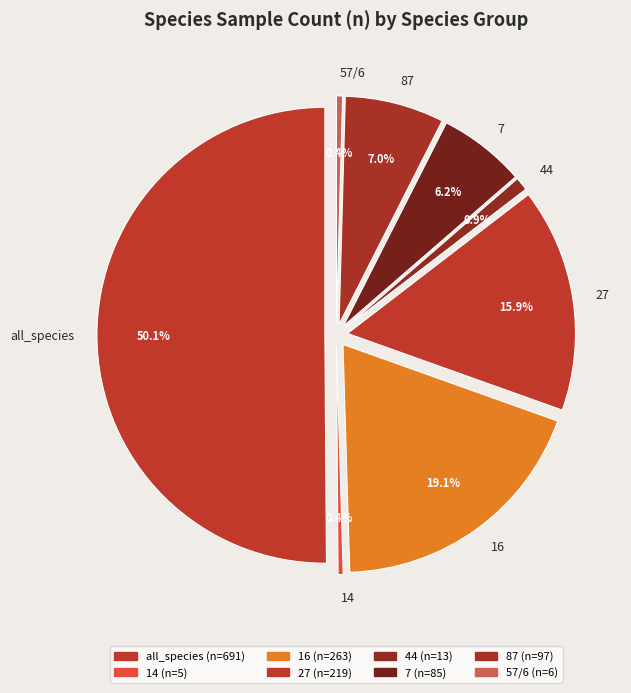

Approximately how many times larger is the value at all_species compared to 7?

8.1